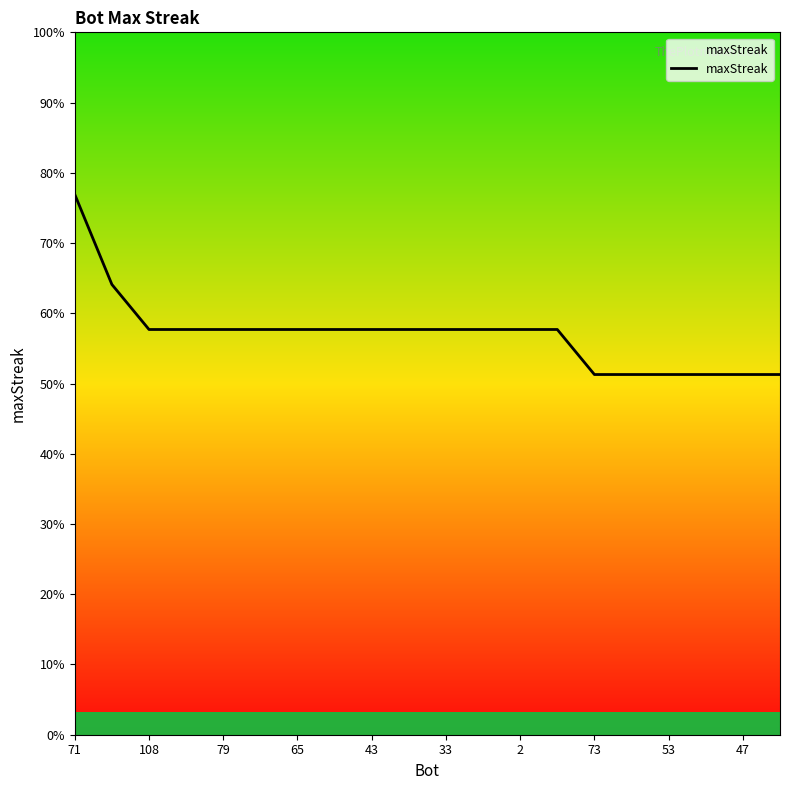

Does the chart display data point markers on the line(s)?

No